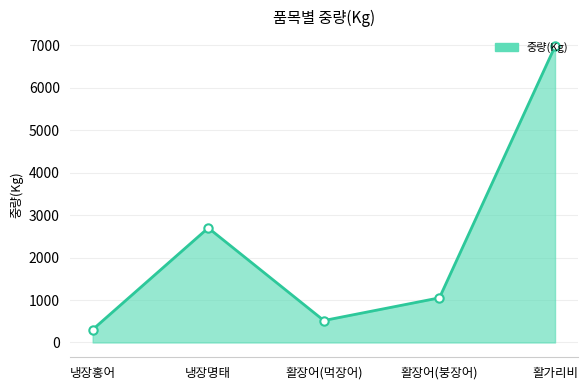

Approximately how many times larger is the value at 활장어(붕장어) compared to 냉장홍어?

3.5